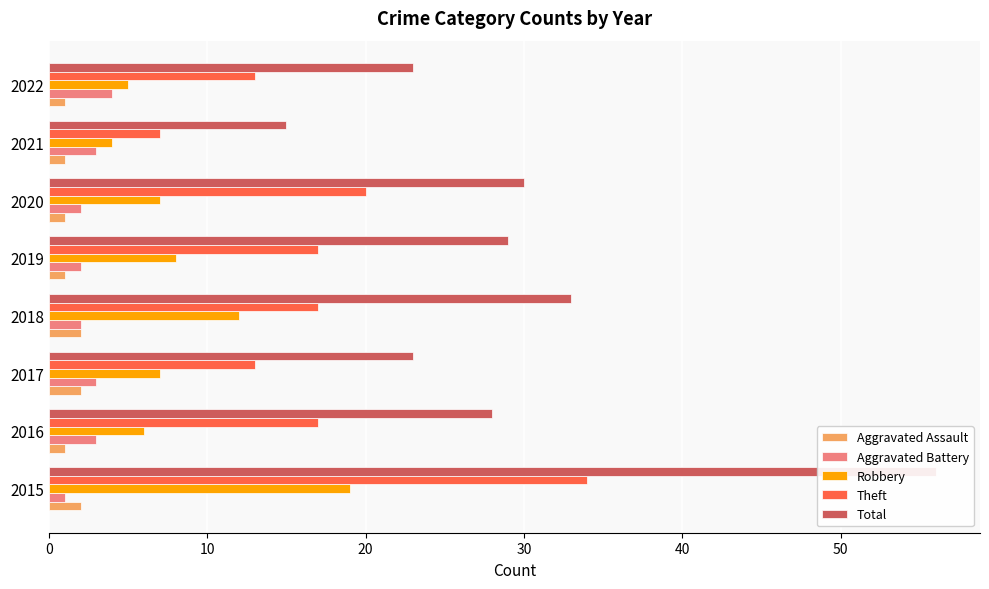

How many Aggravated Battery values are between 2 and 3?

6